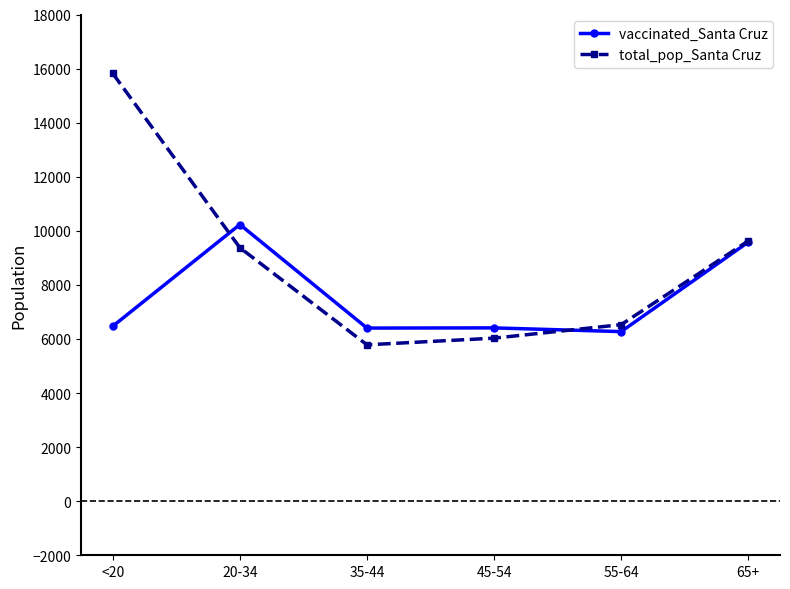

True or false: total_pop_Santa Cruz has a value of 9625 at 65+.

True